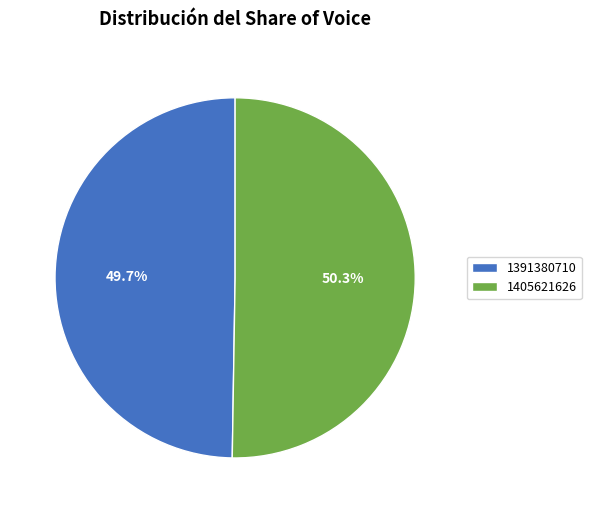

To the nearest percent, what is the difference between the largest and smallest slice percentages?

1%